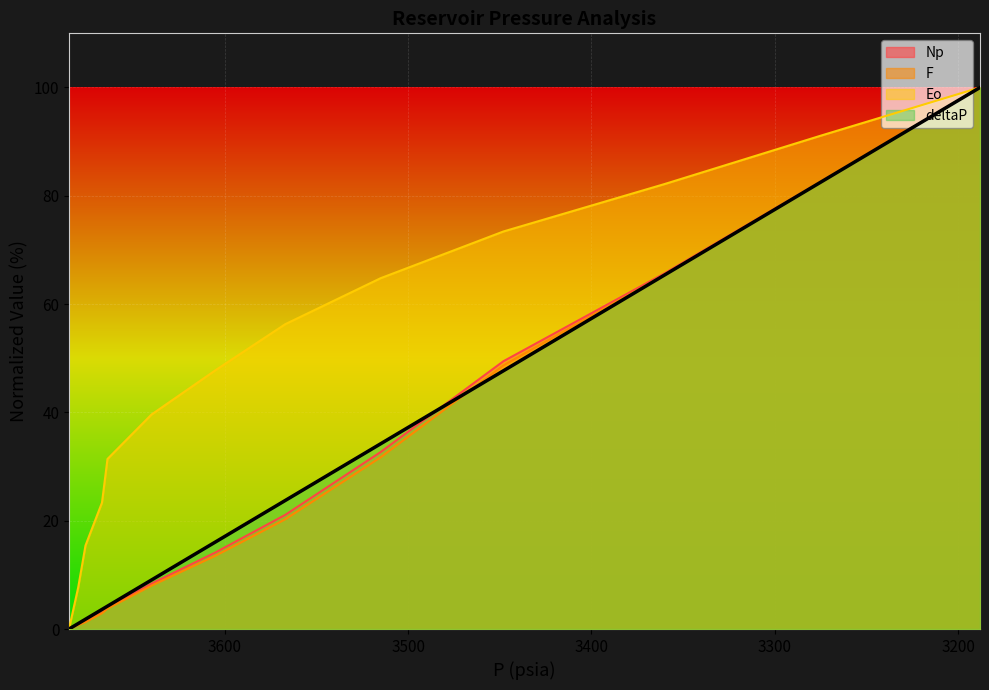

True or false: deltaP has more than 0 points higher than both neighbors.

False